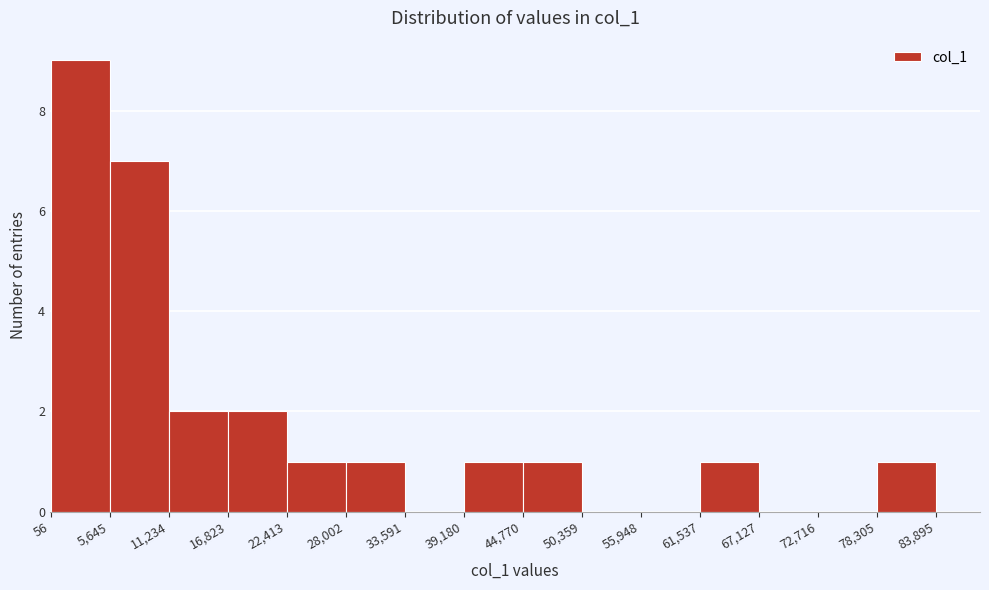

Reading left to right, transcribe this chart: for each bar, give the range it covers on the x-axis and its height. The values are not printed on the chart, so give them approximately, as read against the axis.

56 to 5,645: 9
5,645 to 11,234: 7
11,234 to 16,823: 2
16,823 to 22,413: 2
22,413 to 28,002: 1
28,002 to 33,591: 1
33,591 to 39,180: 0
39,180 to 44,770: 1
44,770 to 50,359: 1
50,359 to 55,948: 0
55,948 to 61,537: 0
61,537 to 67,127: 1
67,127 to 72,716: 0
72,716 to 78,305: 0
78,305 to 83,895: 1